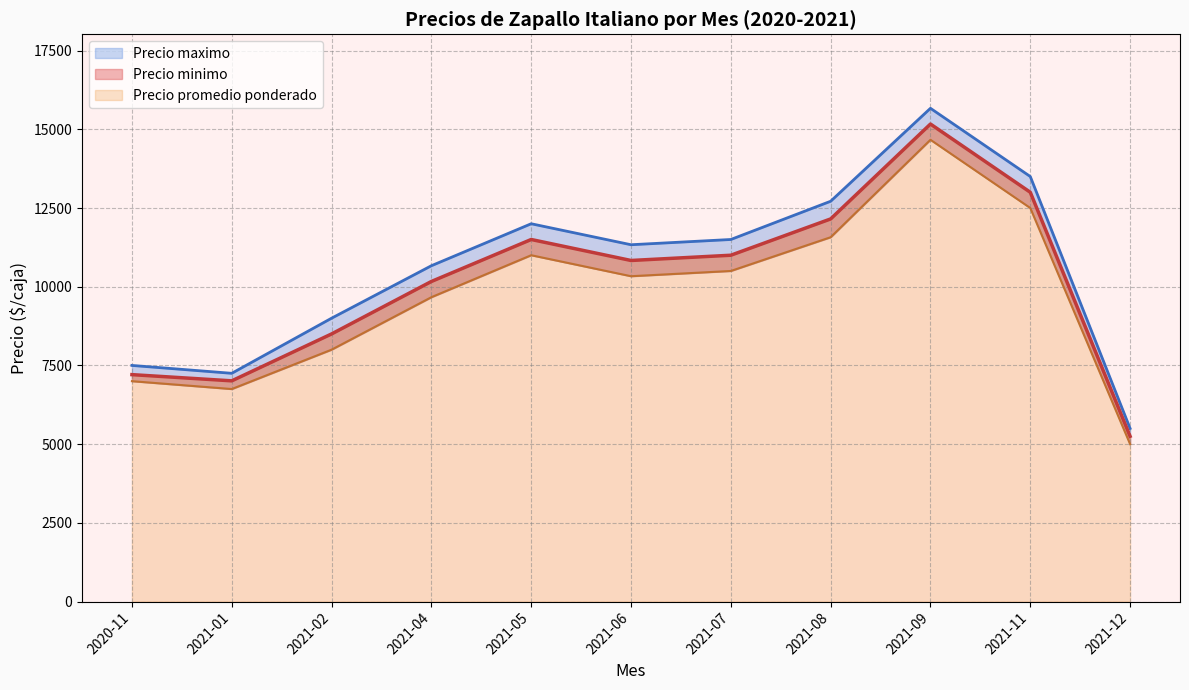

What are all the series names shown in the legend?

Precio promedio ponderado, Precio minimo, Precio maximo